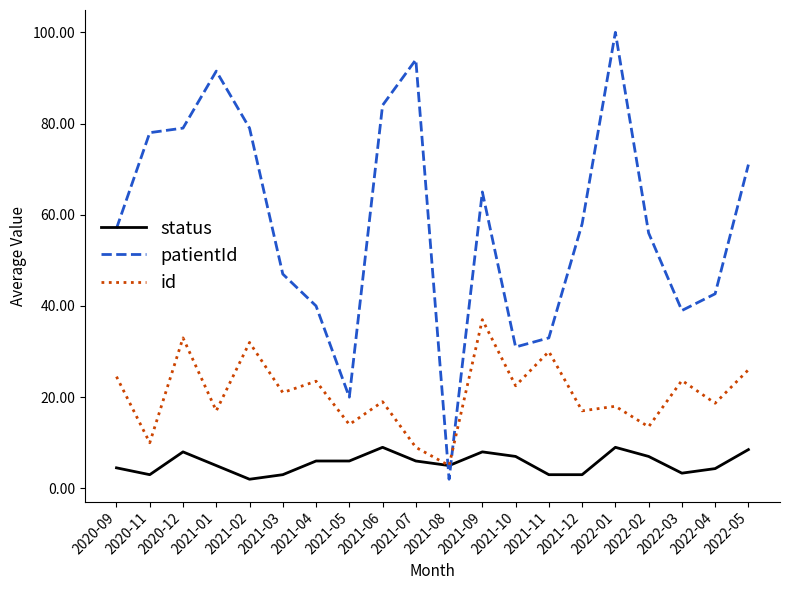

How many lines are shown in the chart?

3